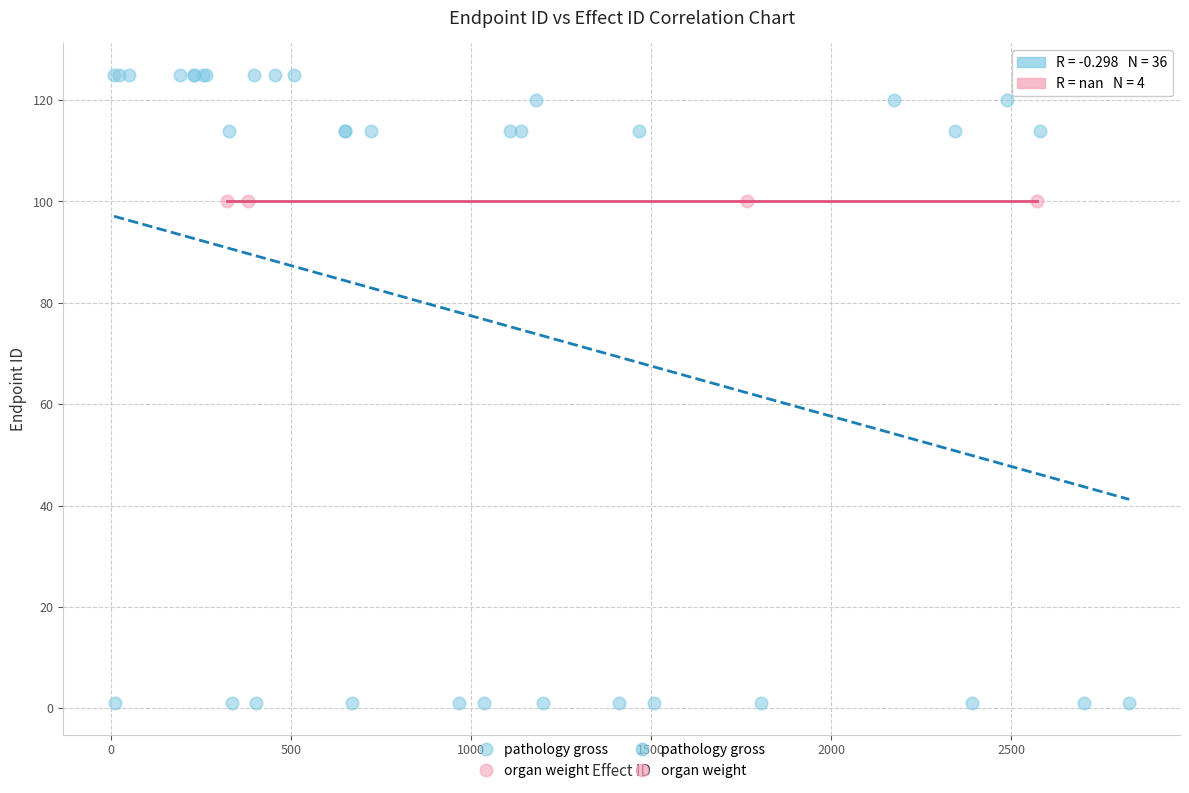

Which series reaches the minimum Y coordinate?

pathology gross